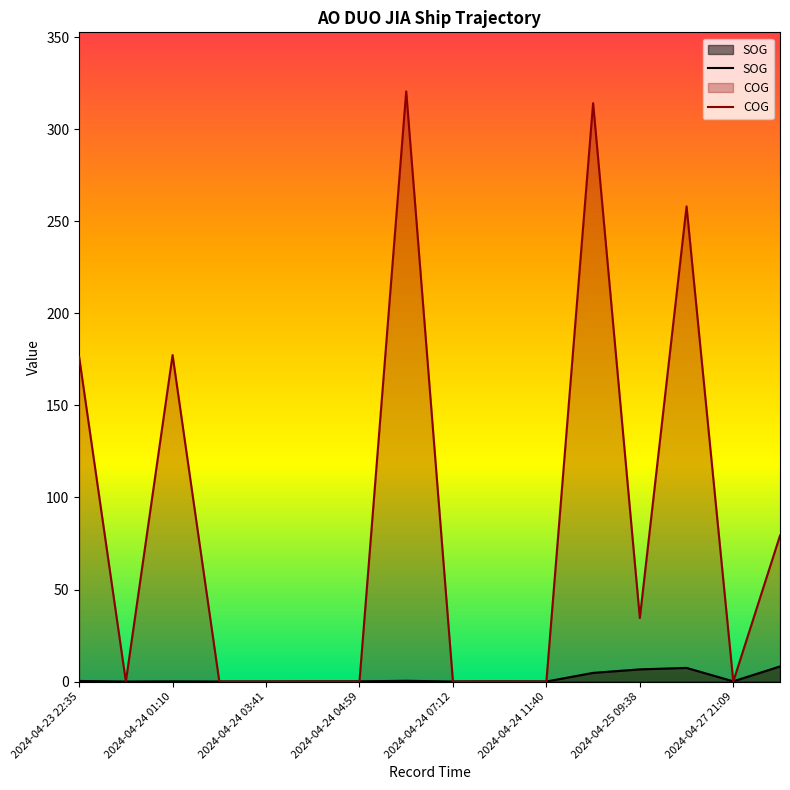

True or false: COG and SOG intersect in this chart.

True